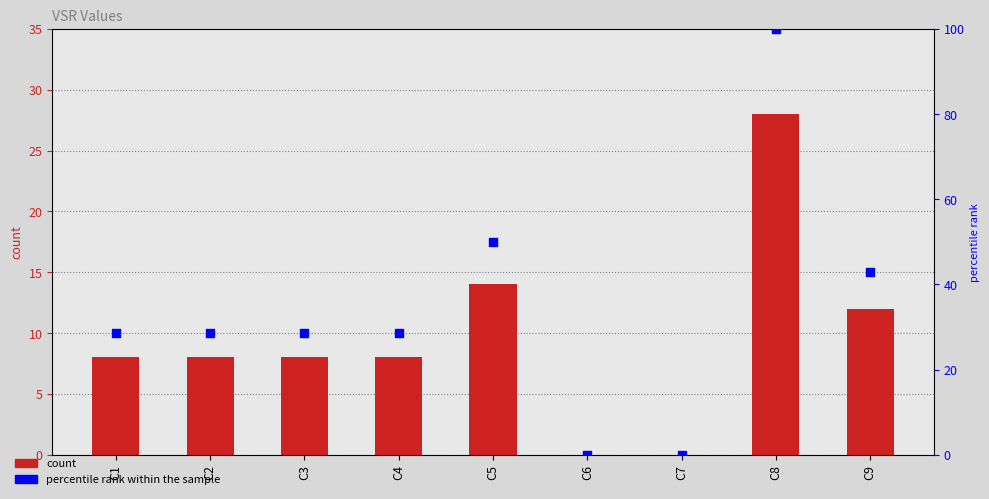

Is the value of percentile rank within the sample at C3 greater than the value of VSR at C8?

Yes